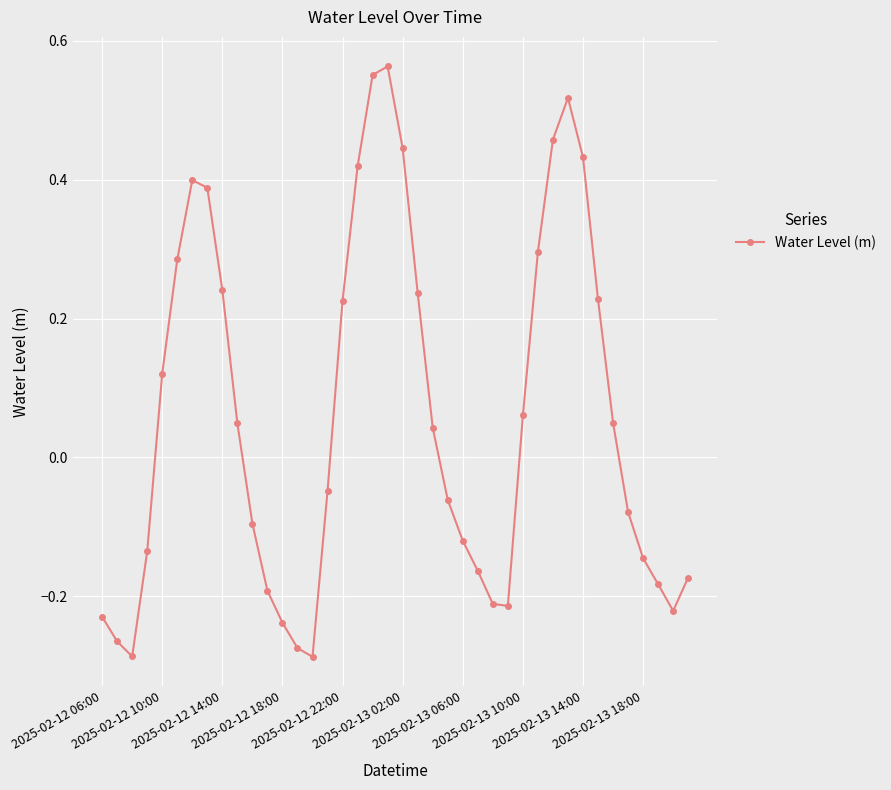

What is the difference between the maximum and minimum values?

0.9